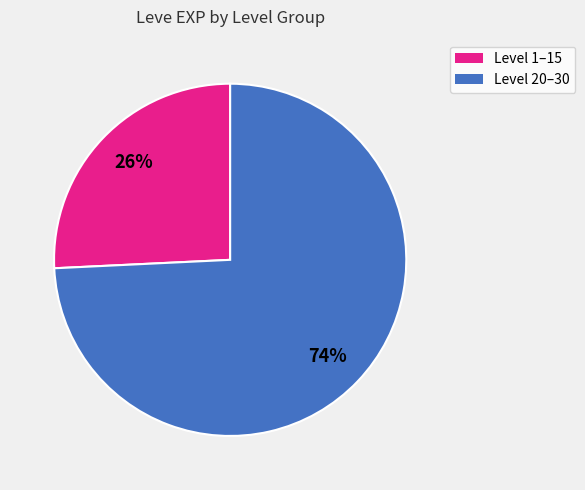

To the nearest percent, what is the average slice percentage?

50%